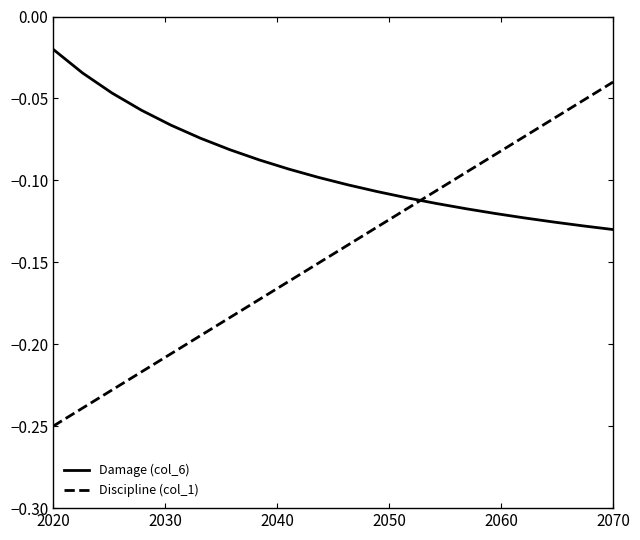

How many times do Discipline (col_1) and Damage (col_6) cross each other?

1